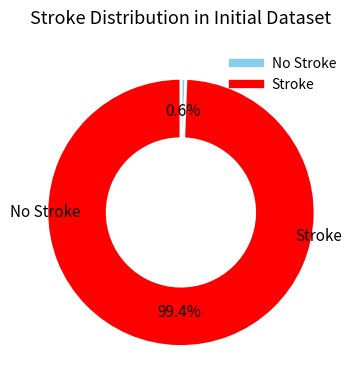

Does any single category account for the majority?

Yes